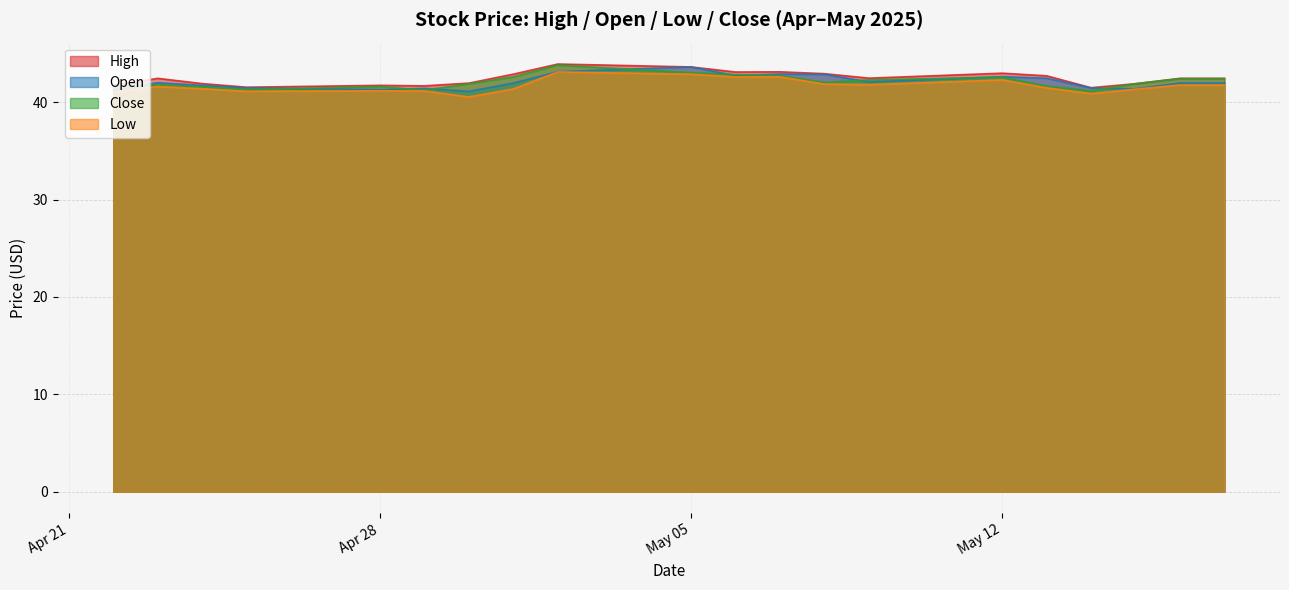

How many values in the Low series are below 41?

2